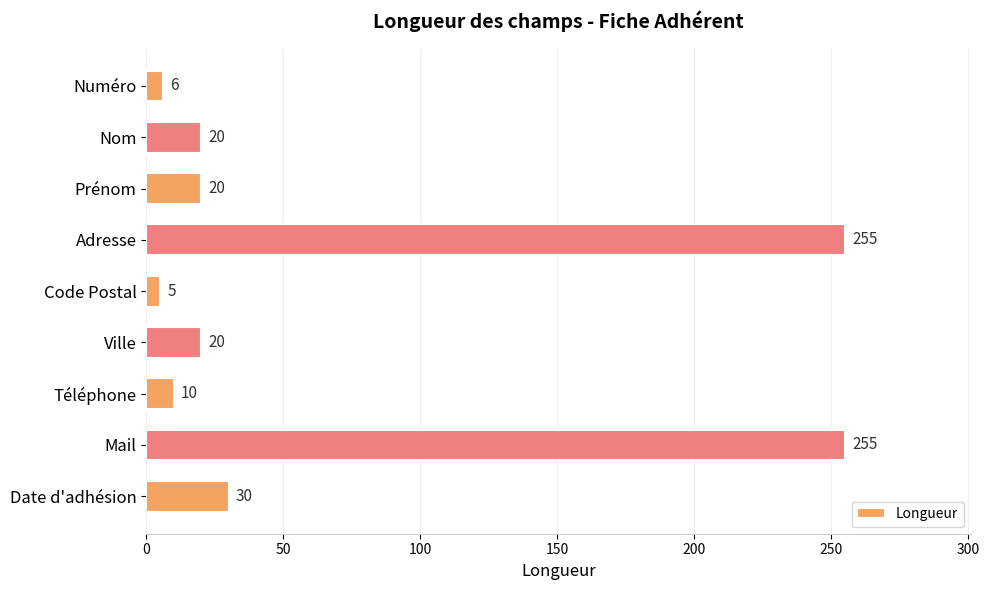

What is the difference between the values at Adresse and Ville?

235